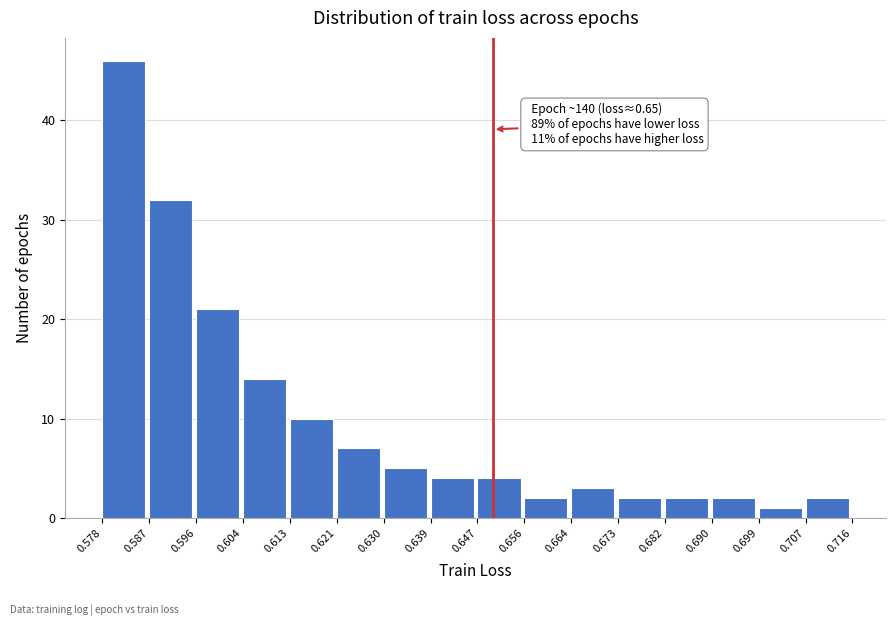

Over which range of the x-axis is the bar tallest?

0.578 to 0.587